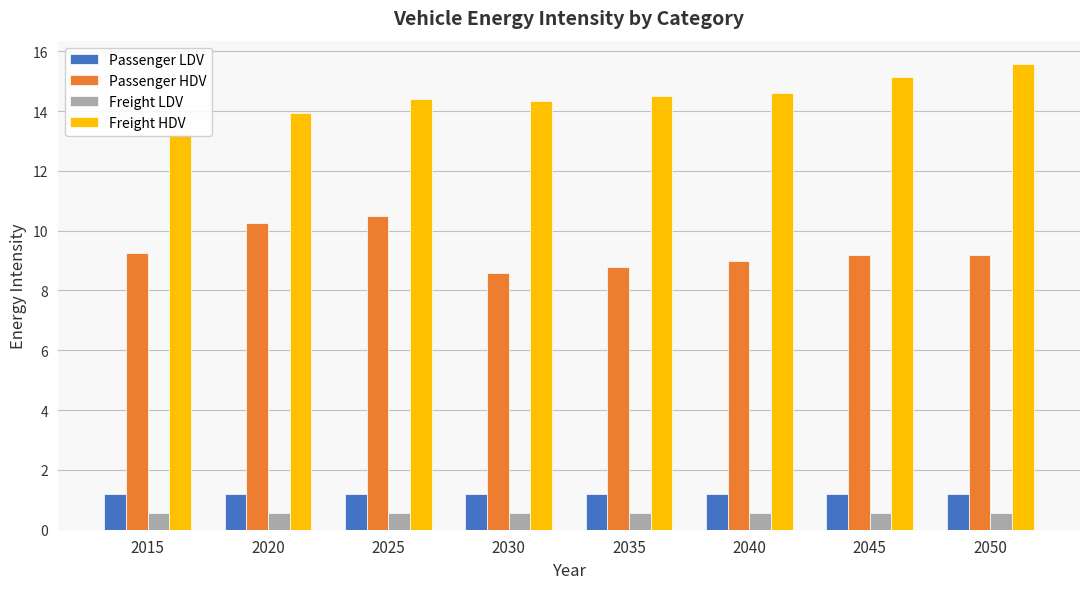

Count the number of data series in this chart.

4